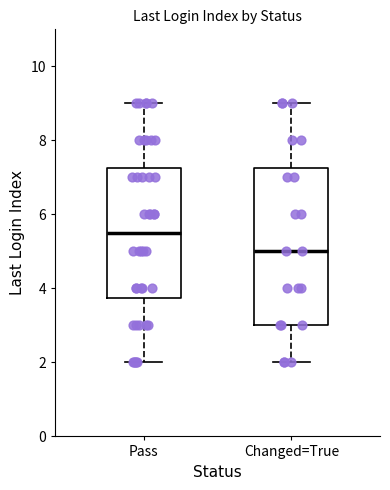

Where does the upper whisker of the box for Pass end on the y-axis? The values are not printed on the chart, so give them approximately, as read against the axis.

9.0